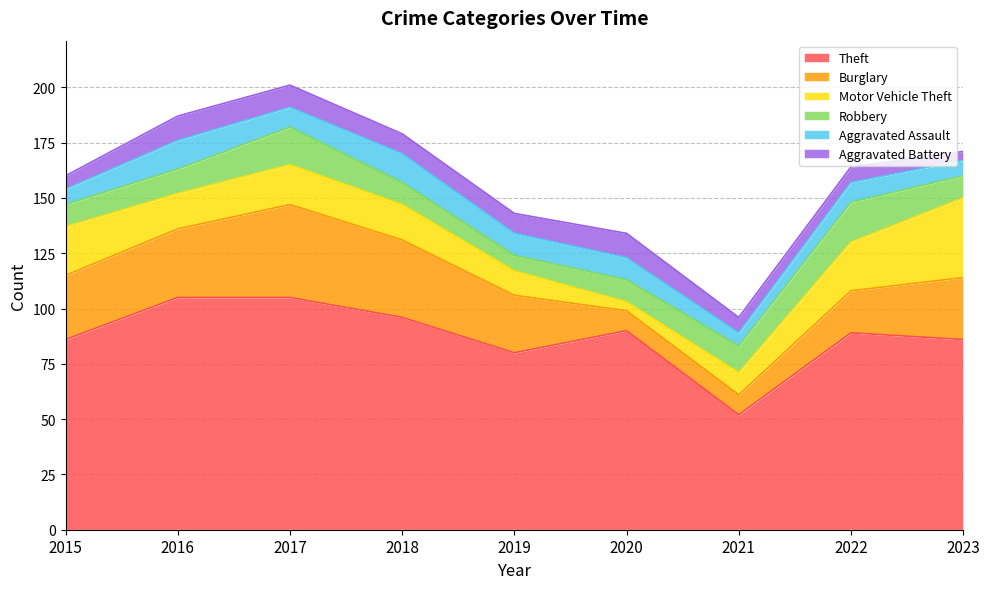

The value of Aggravated Assault at 2016 is 13. True or false?

True